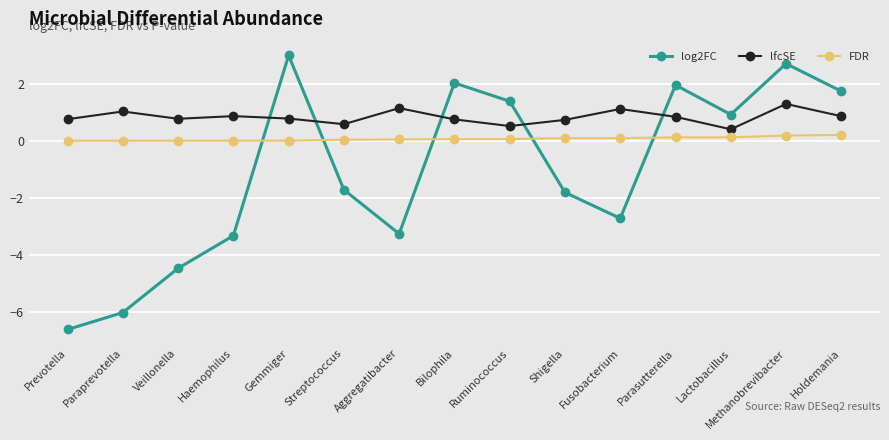

How many lines are shown in the chart?

3